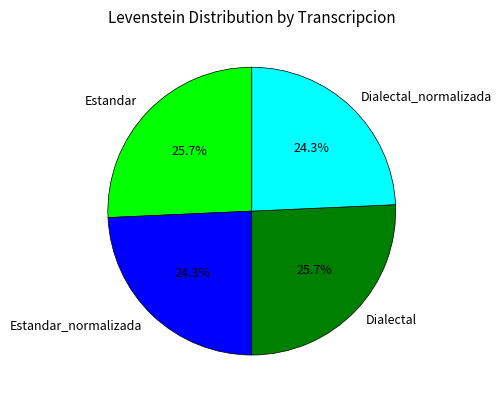

Is Estandar the majority of the pie?

No